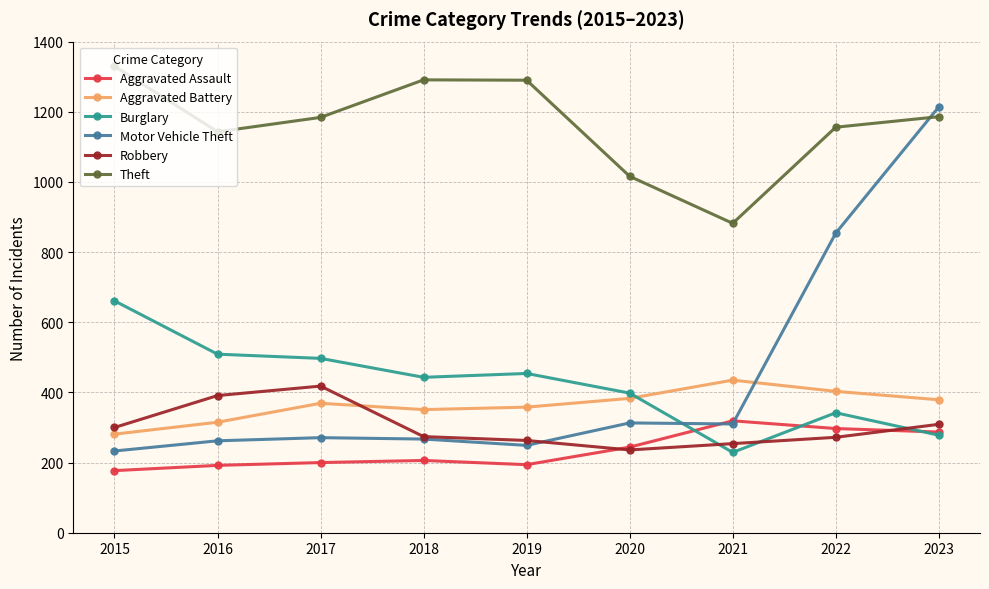

Is it true that Theft equals 1143 at 2016?

True